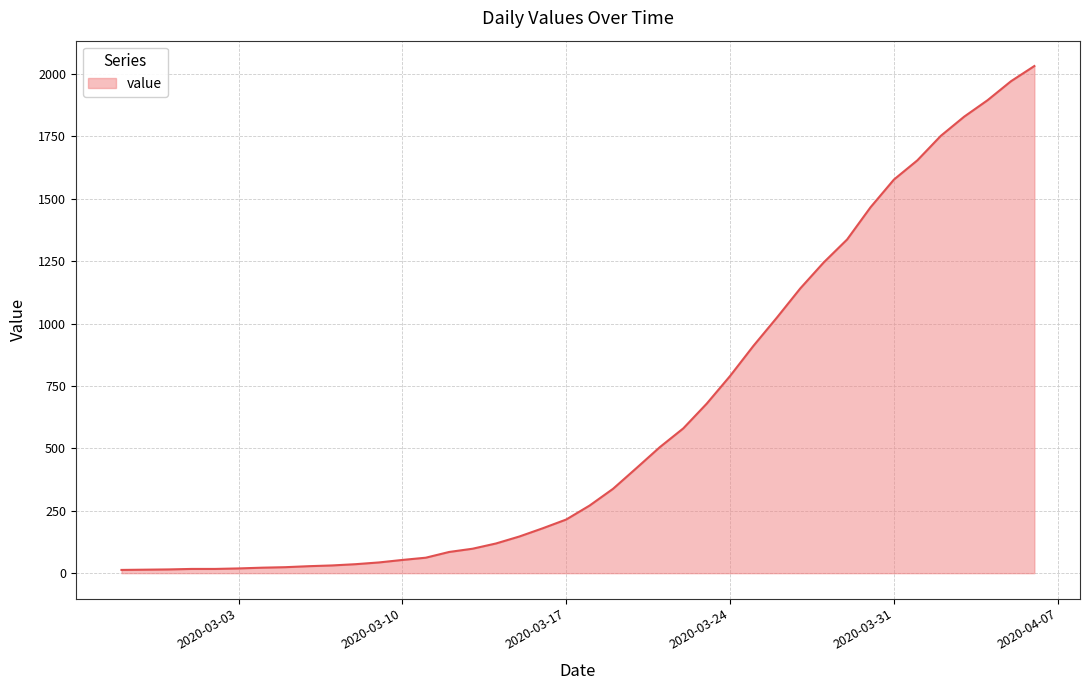

What is the difference between the maximum and minimum values?

2019